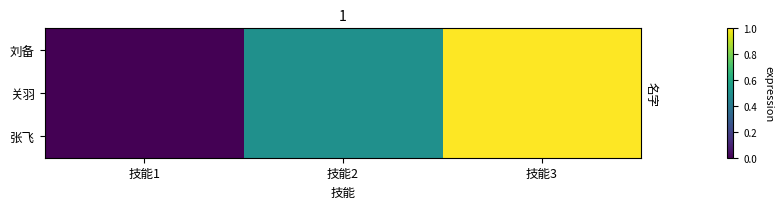

Reading left to right, transcribe all the data shown in this chart.

刘备: 技能1=0.0	技能2=0.5	技能3=1.0
关羽: 技能1=0.0	技能2=0.5	技能3=1.0
张飞: 技能1=0.0	技能2=0.5	技能3=1.0